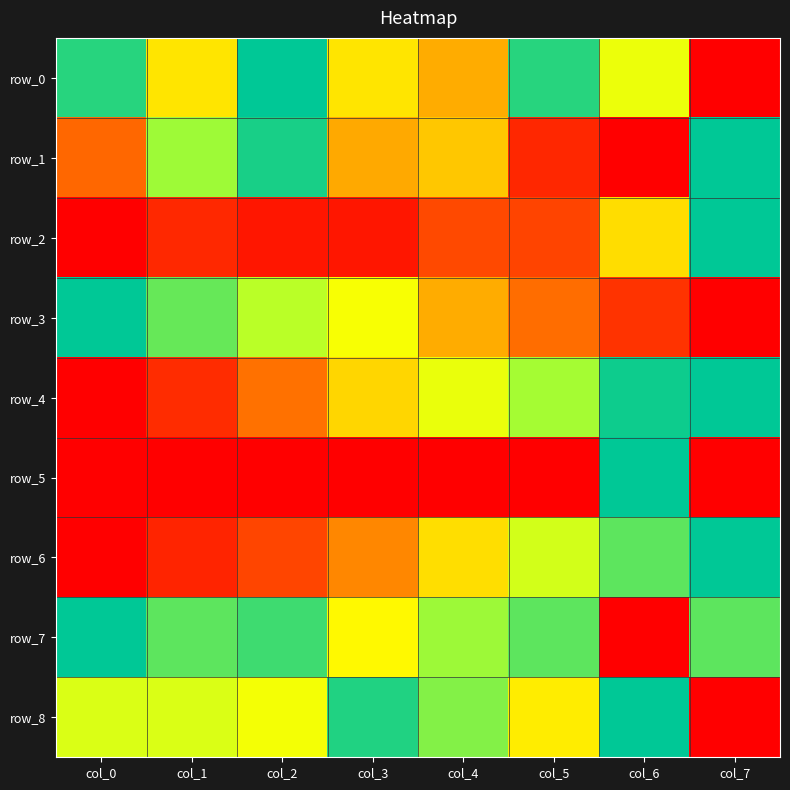

What is the difference between the highest and lowest values at col_3?

1.0